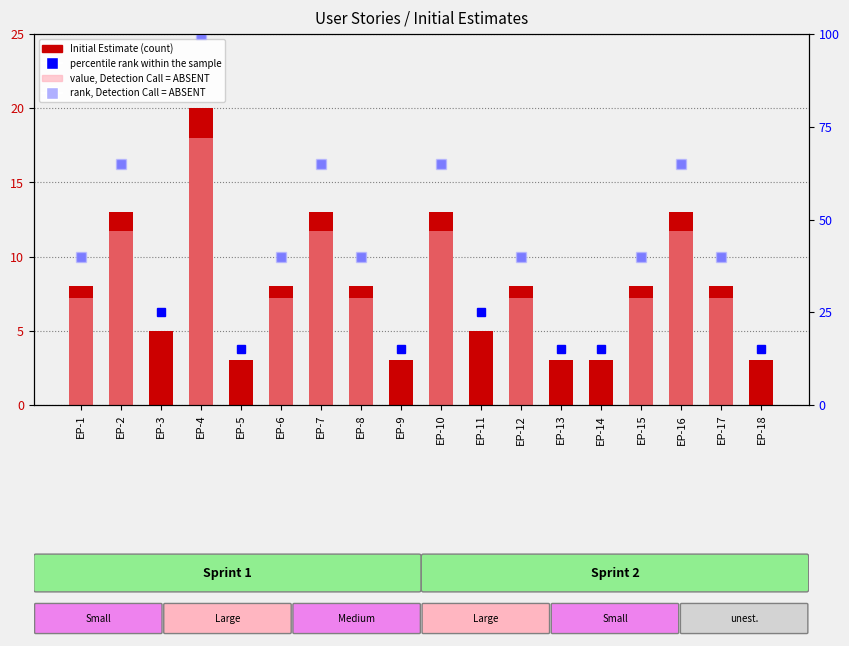

At which label is the value closest to 11?

EP-2